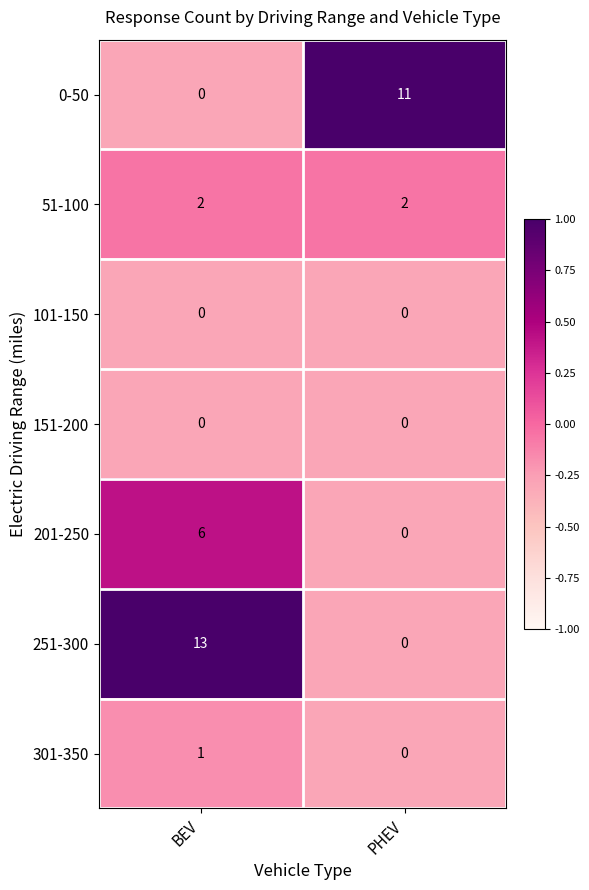

How many categories are shown in the chart?

2